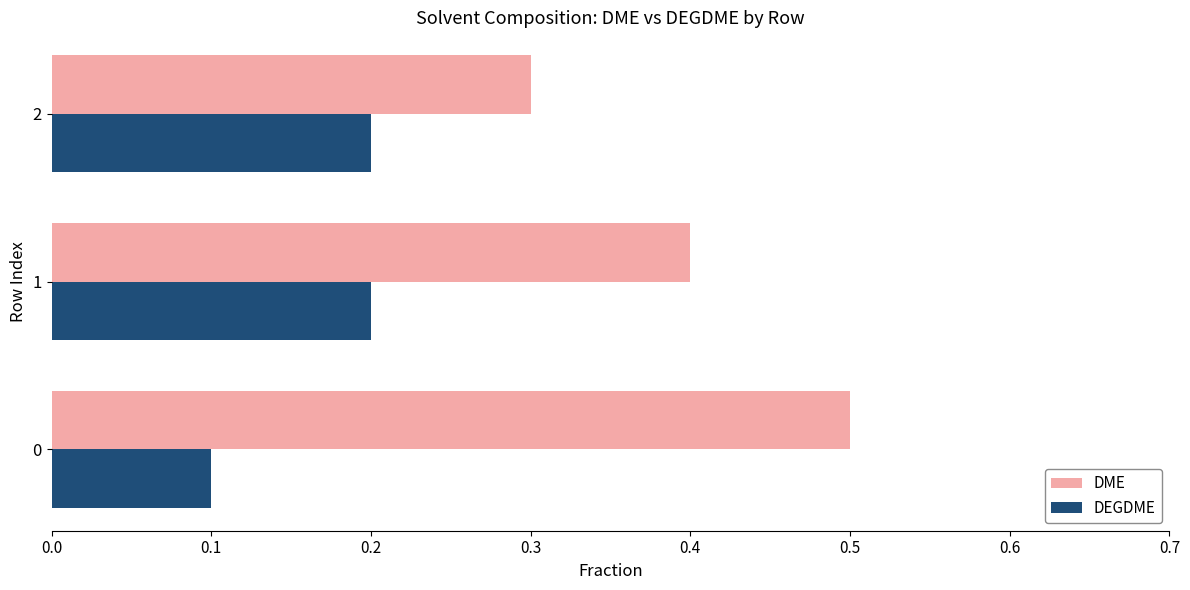

Which series changed the most between 1 and 2?

DME